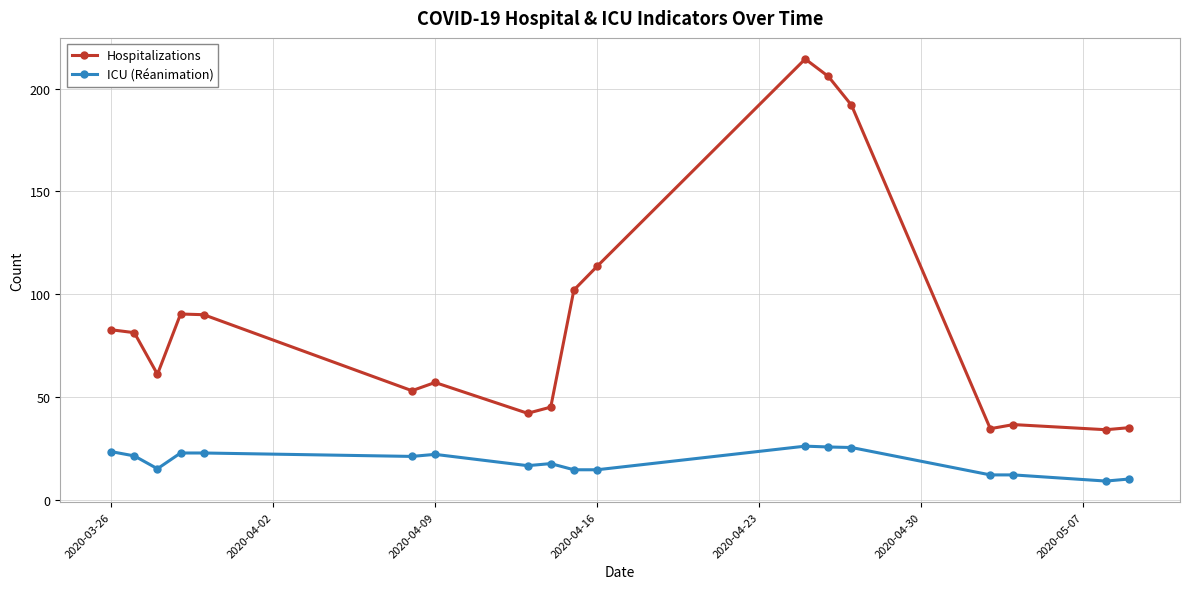

What is the average value of the Hospitalizations series?

87.2